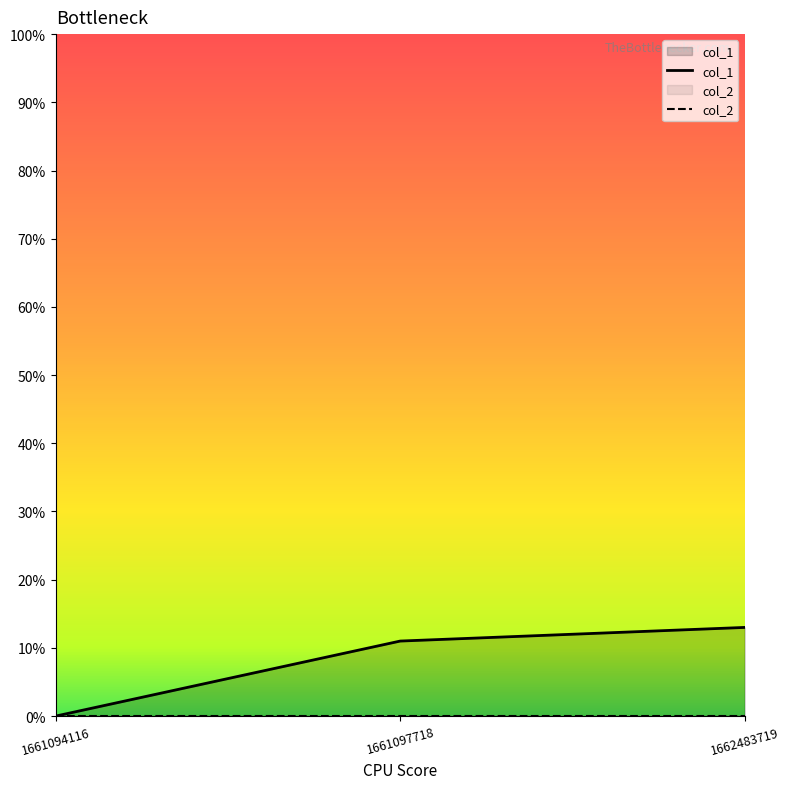

What is the change in value from 1661094116 to 1661097718?

+11